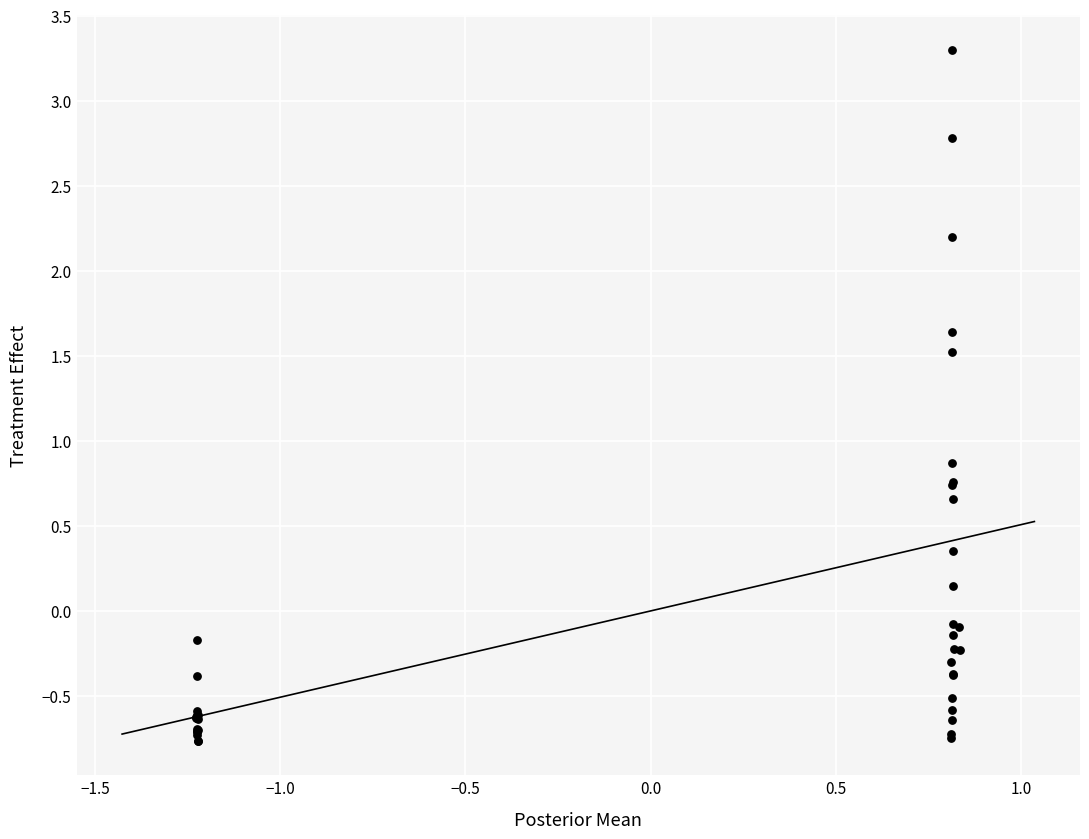

What Y value in the scatter plot is closest to 1?

0.9